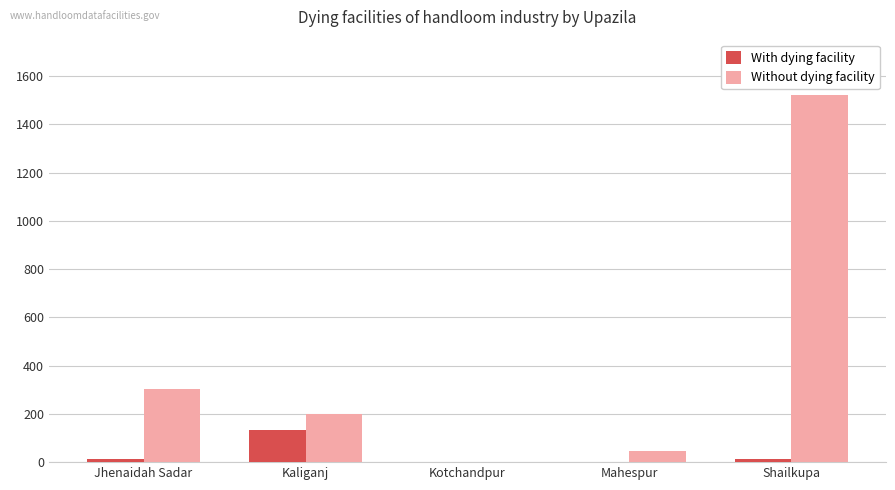

How many values in Without dying facility are above zero?

4